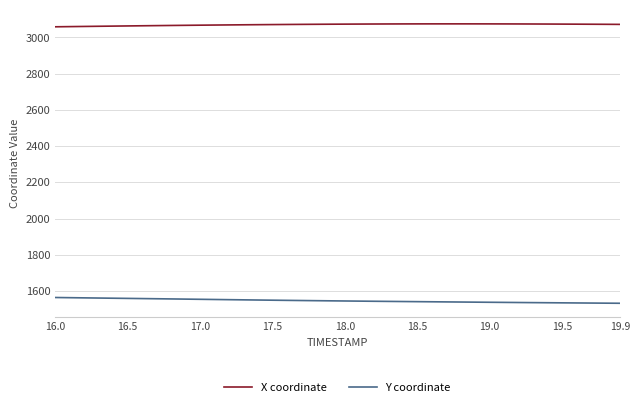

Rank the series by their maximum value, from highest to lowest.

X coordinate, Y coordinate